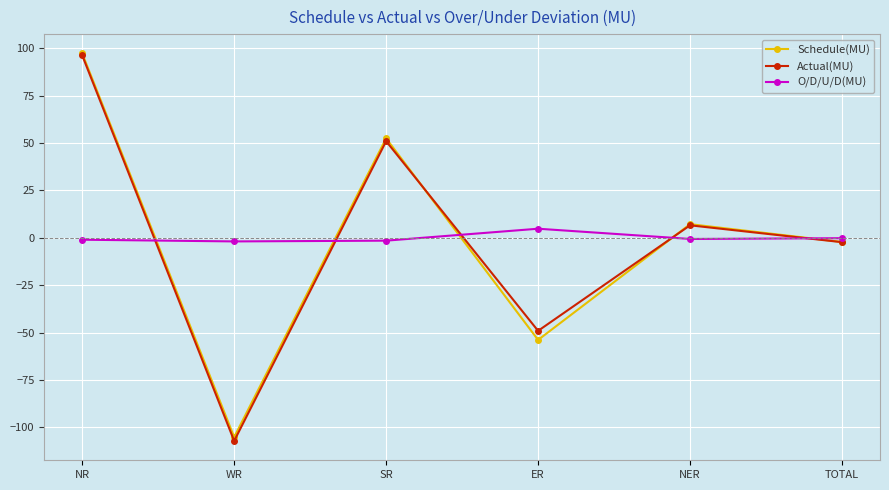

How many distinct data groups are displayed?

3